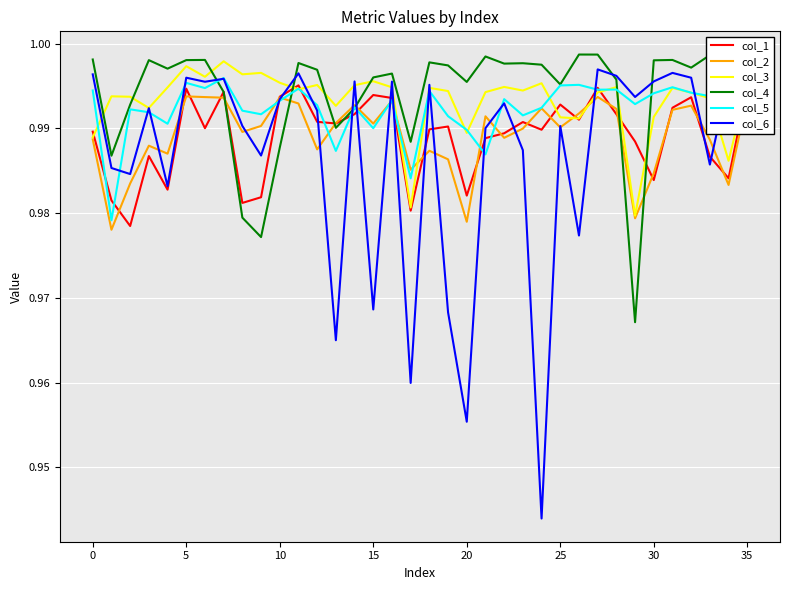

Which series has the widest spread of values?

col_6